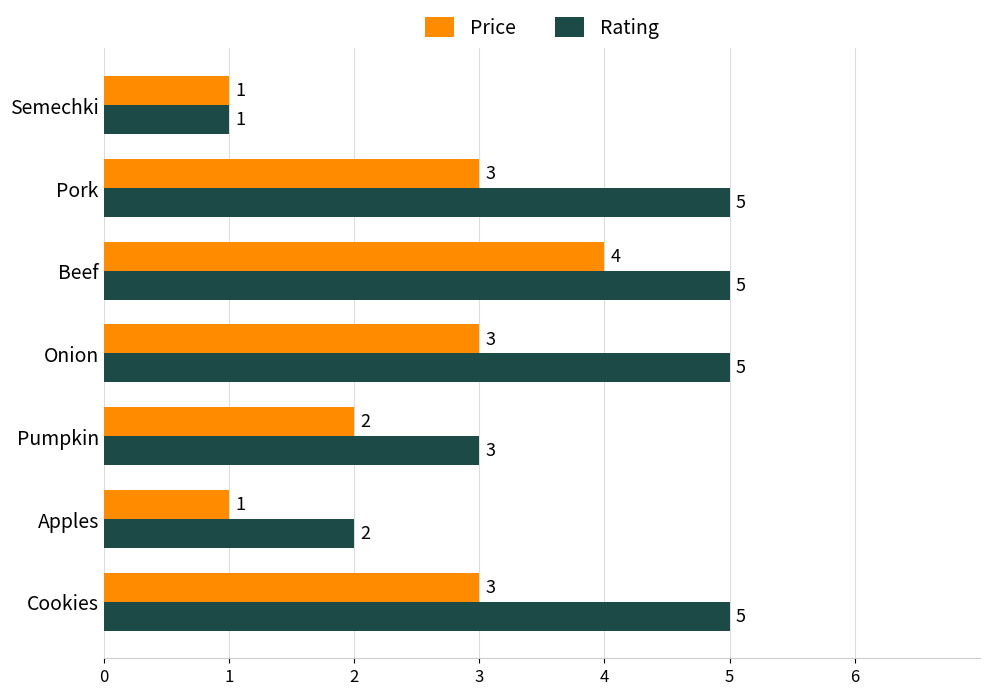

Between Cookies and Semechki, which series saw the biggest shift?

Rating